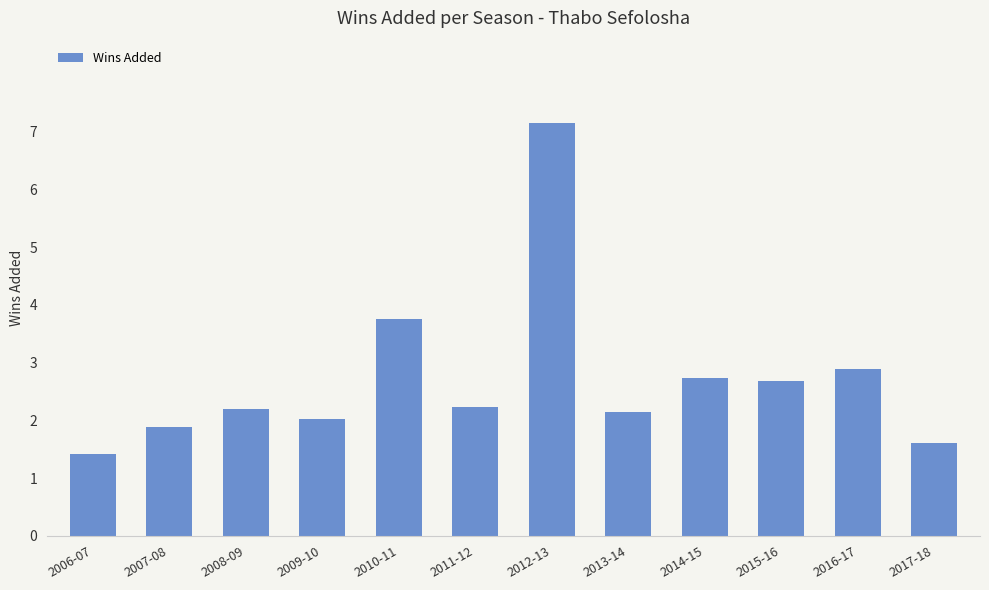

Does the chart contain stacked bars?

No